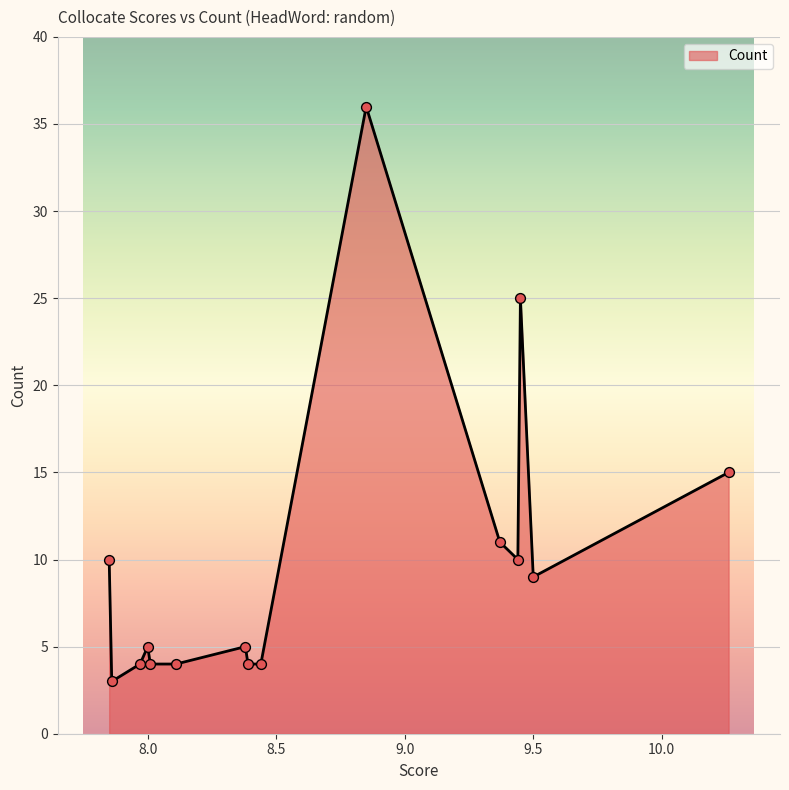

What is the smallest value displayed?

3